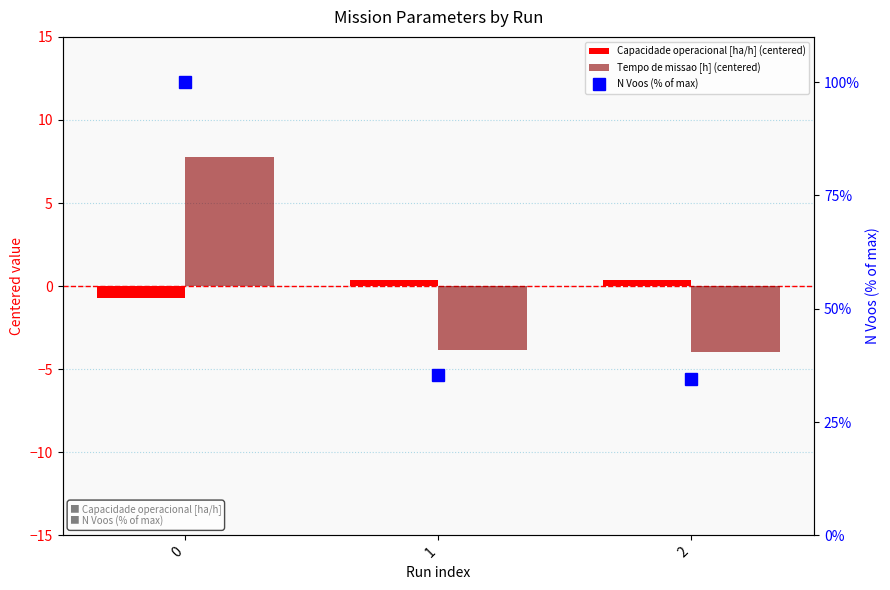

What value does the Capacidade operacional [ha/h] (centered) series have at 0?

-0.7